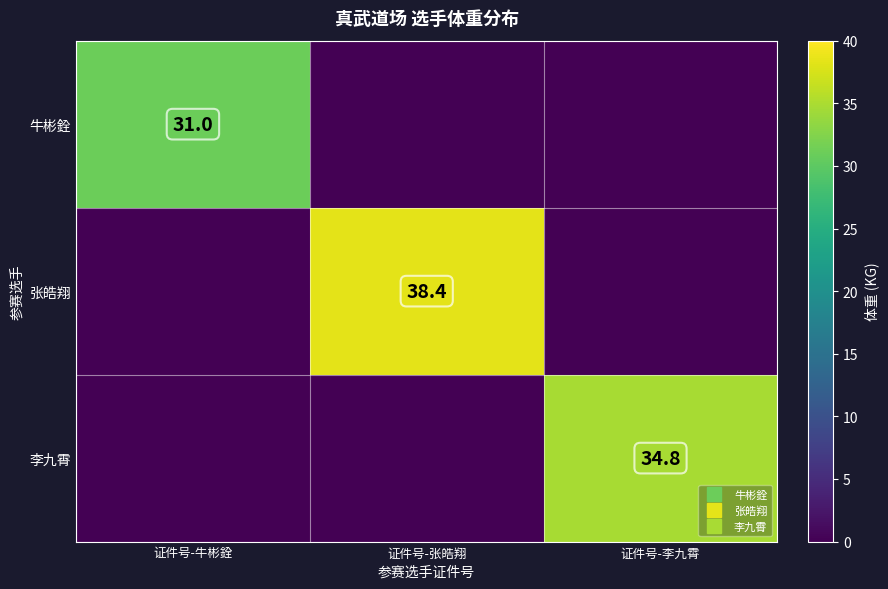

At which label does 李九霄 reach its peak?

证件号-李九霄